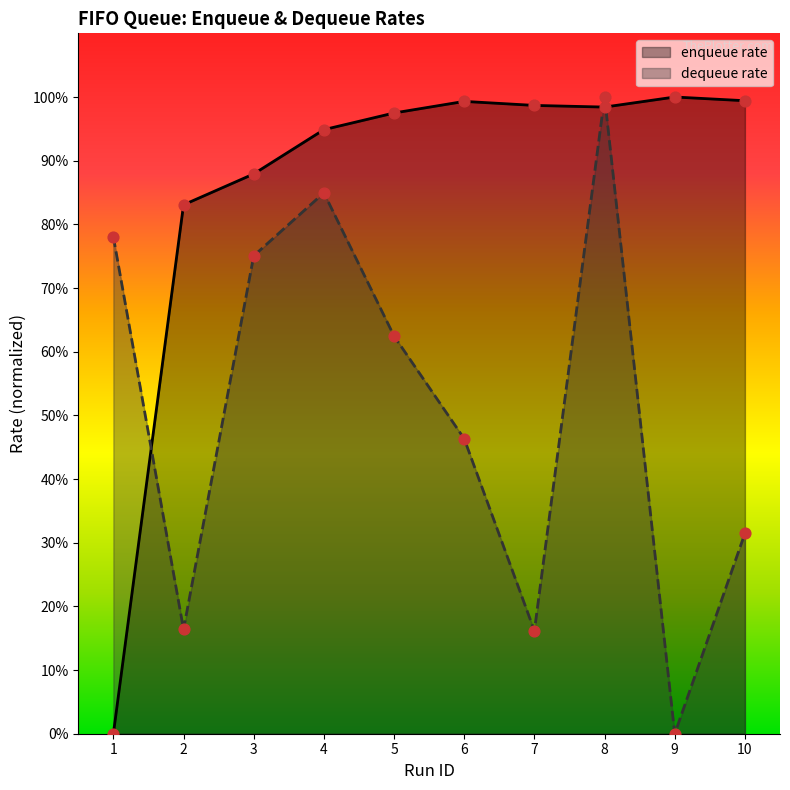

Is the value of enqueue rate at 1 greater than the value of dequeue rate at 8?

No